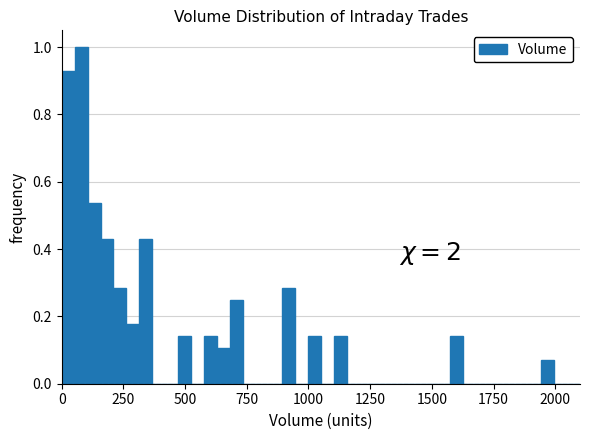

Read against the x-axis, roughly where is the centre of the tallest bar?

100